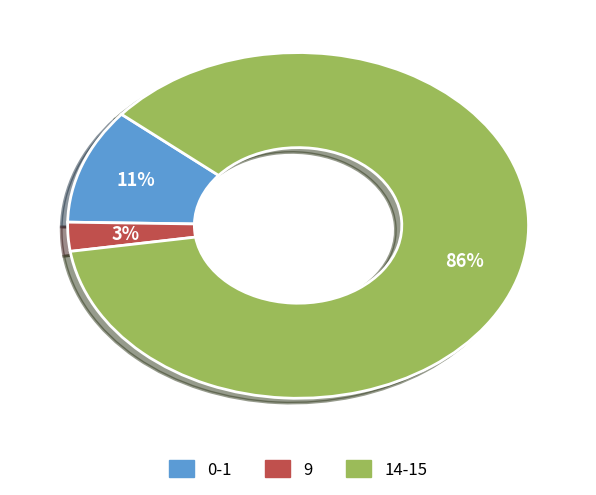

To the nearest percent, what is the average slice percentage?

33%